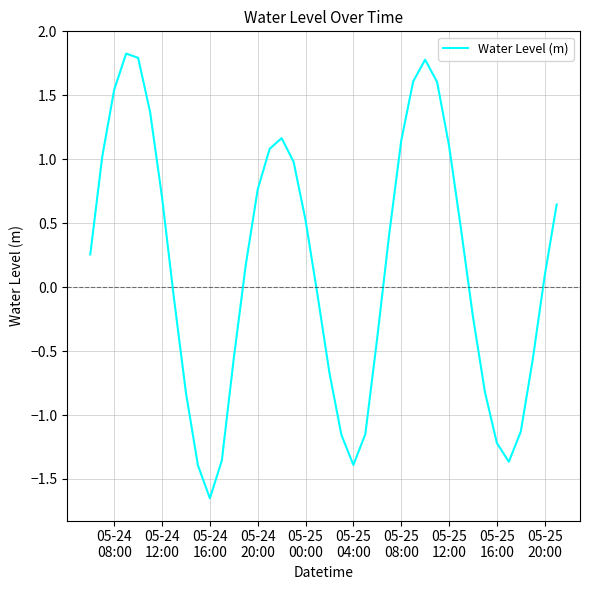

What is the greatest value displayed?

1.8